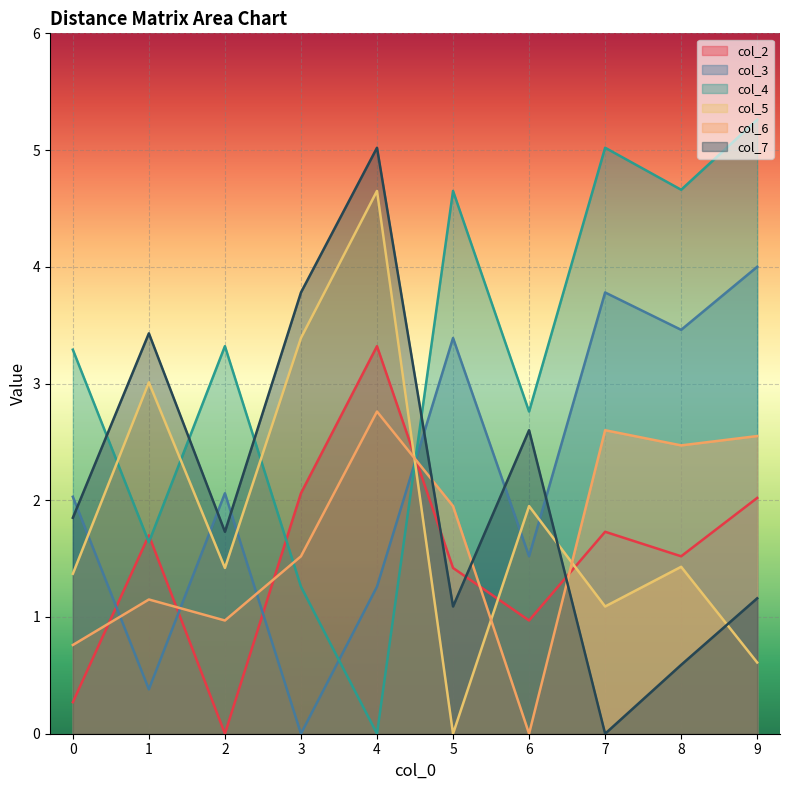

How many data points does each series have?

10